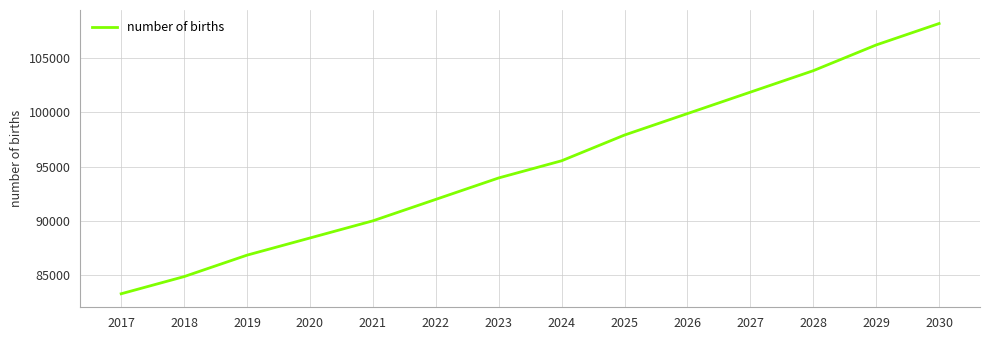

Reading left to right, extract all data points from this chart.

2017=83308.9	2018=84888.2	2019=86862.4	2020=88441.7	2021=90021.0	2022=91995.2	2023=93969.3	2024=95548.6	2025=97917.6	2026=99891.7	2027=101865.9	2028=103840.0	2029=106209.0	2030=108183.1